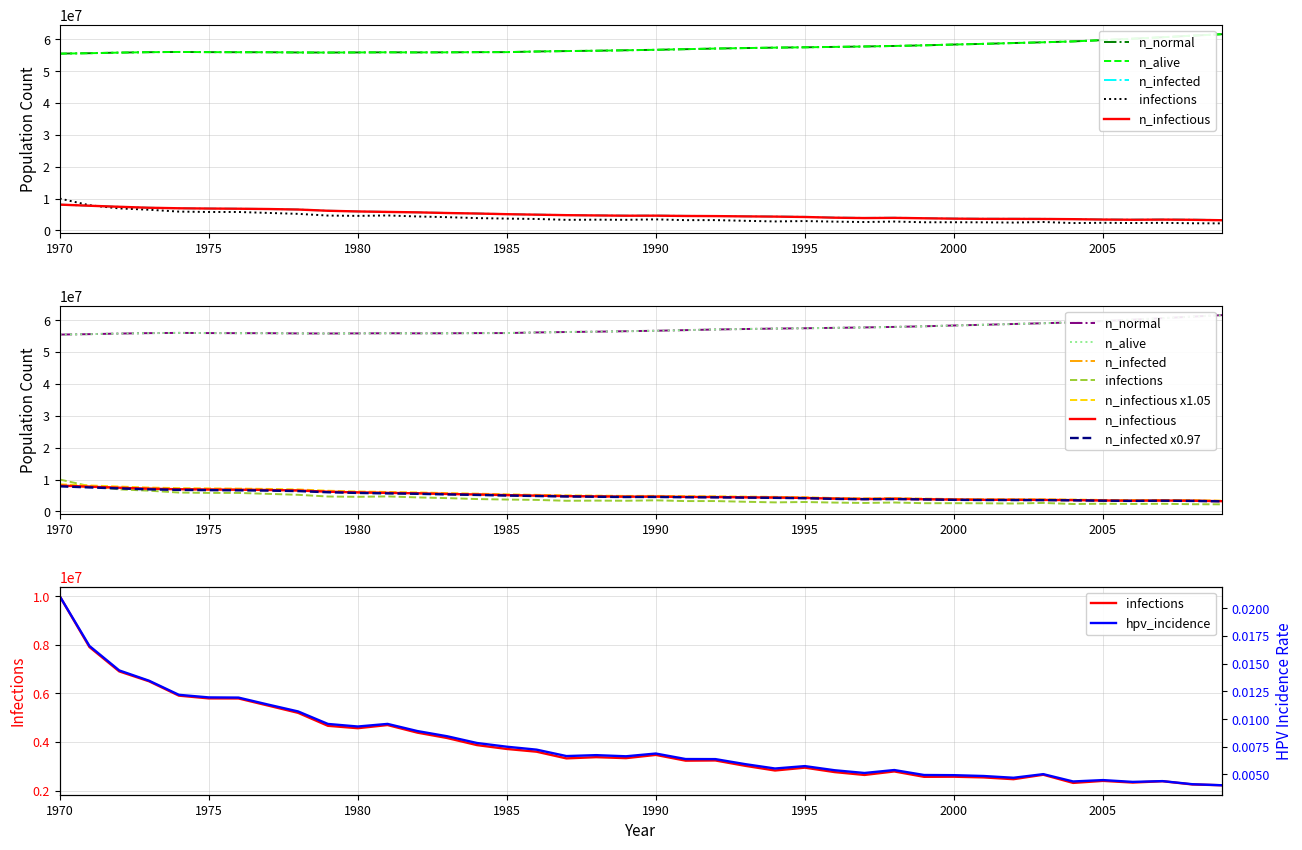

How many values in the n_infectious series are below 4640009?

20